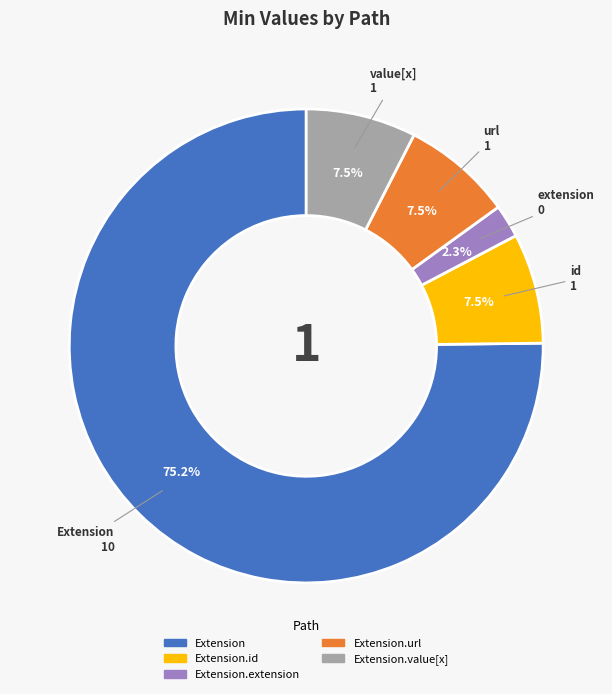

To the nearest percent, what is the average slice percentage?

20%